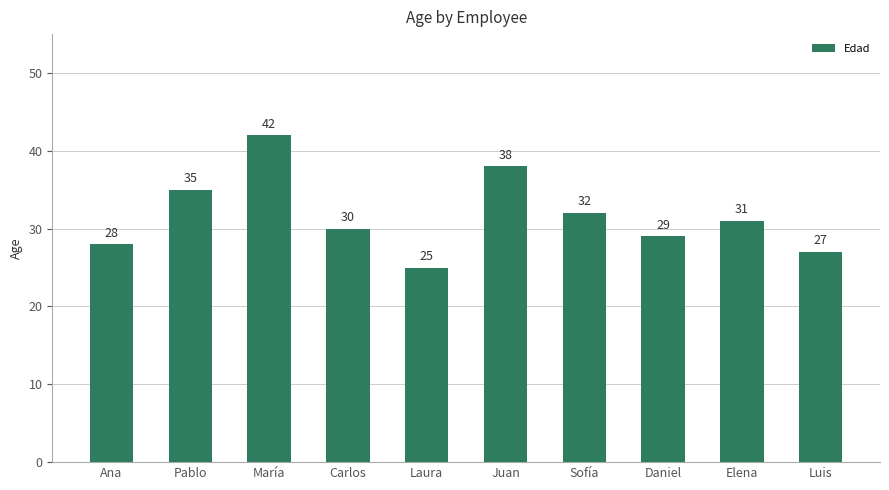

At which label is the value closest to 33?

Sofía